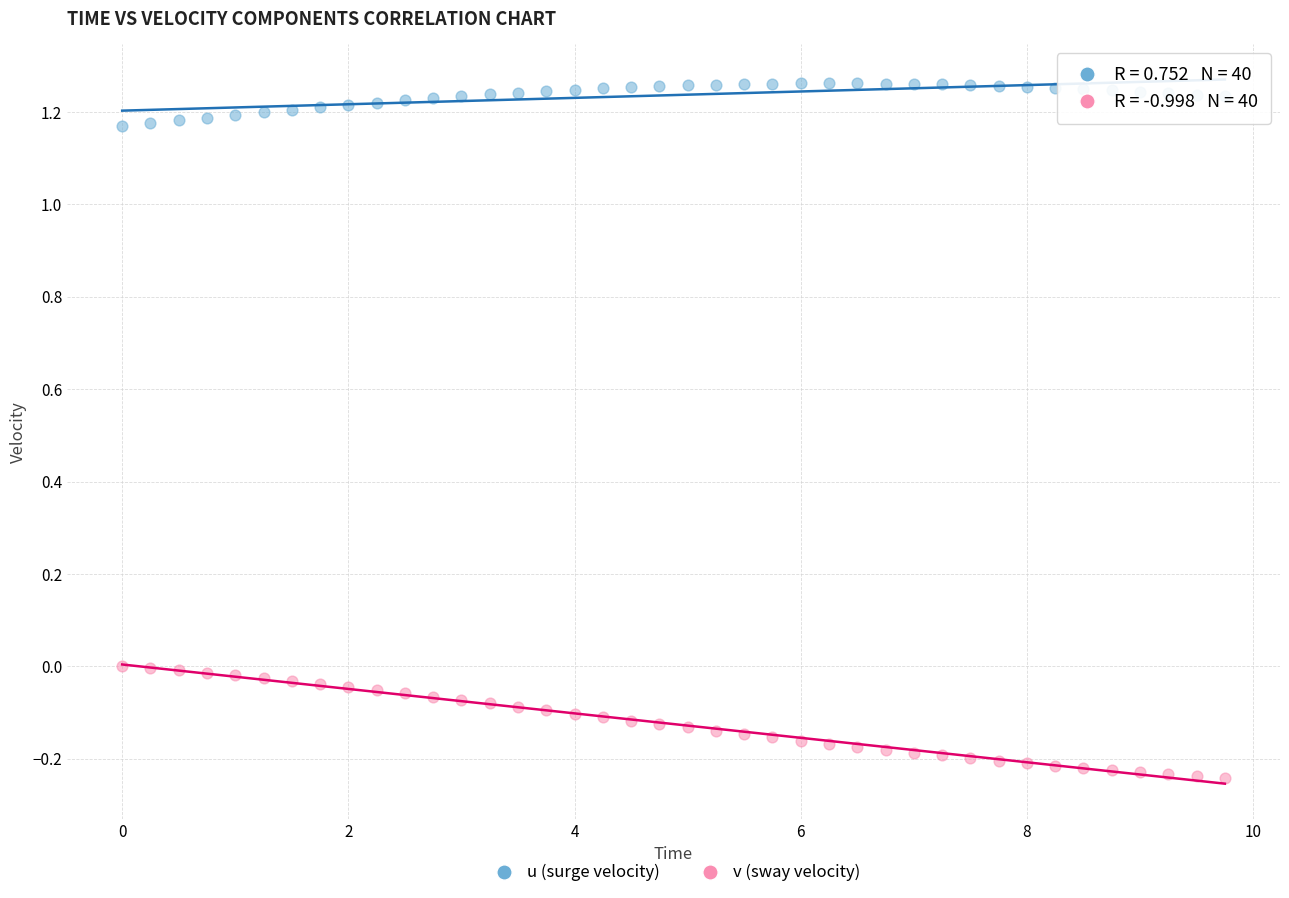

Across all data points, what is the range of Y values (max minus min)?

1.5